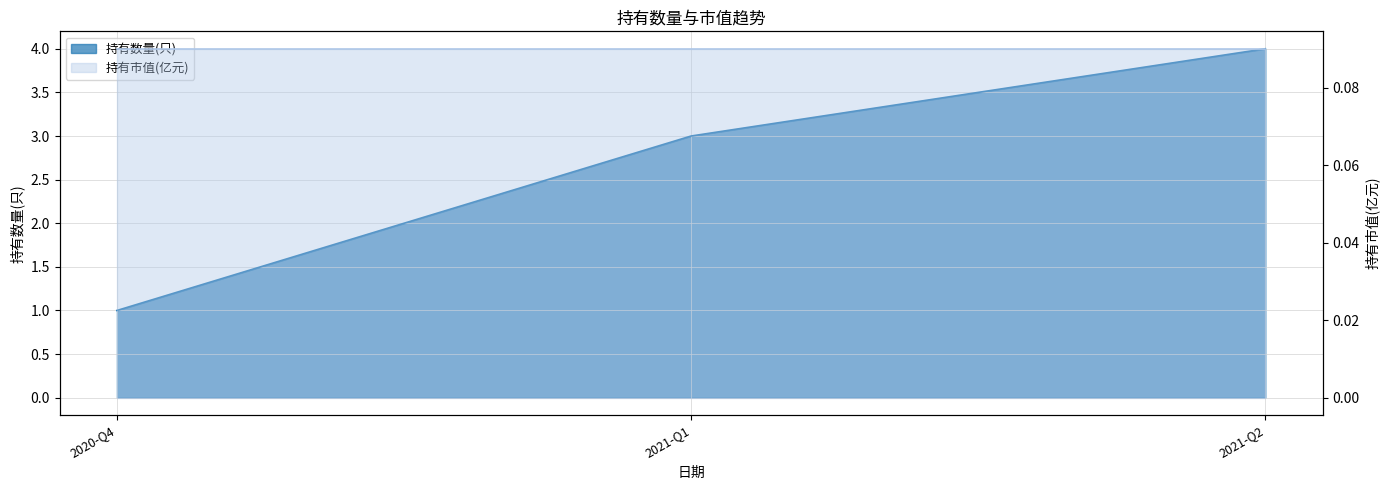

At which category does the chart reach its minimum across all series?

2020-Q4